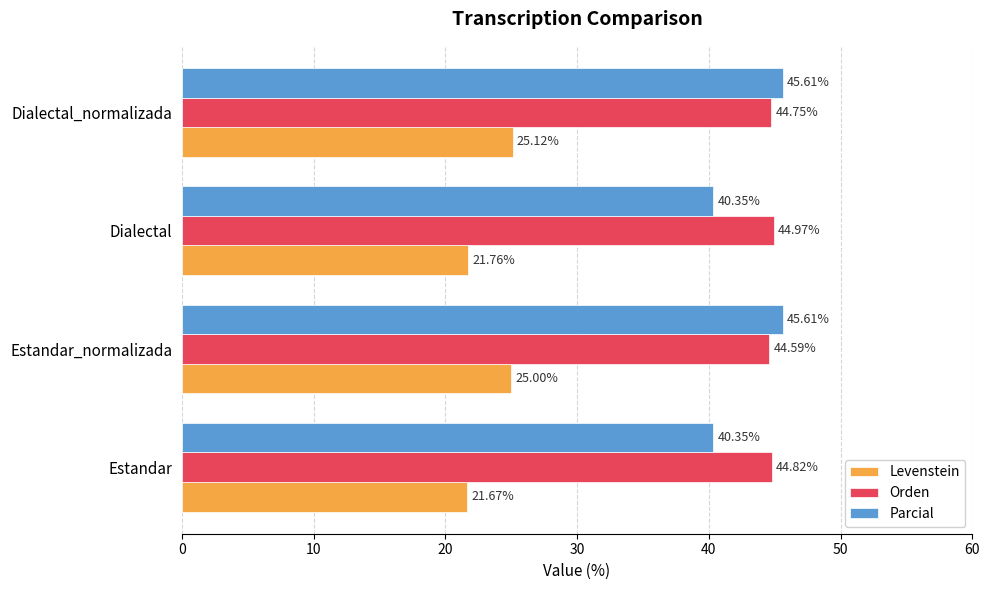

Which category has the lowest value in the Levenstein series?

Estandar